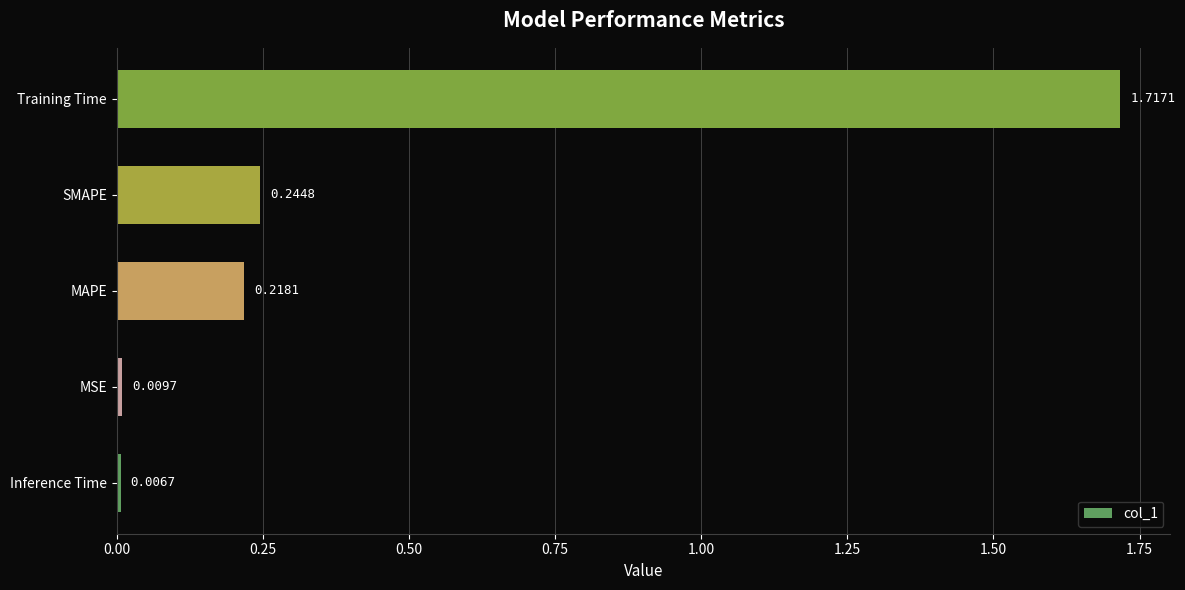

How many distinct data groups are displayed?

1